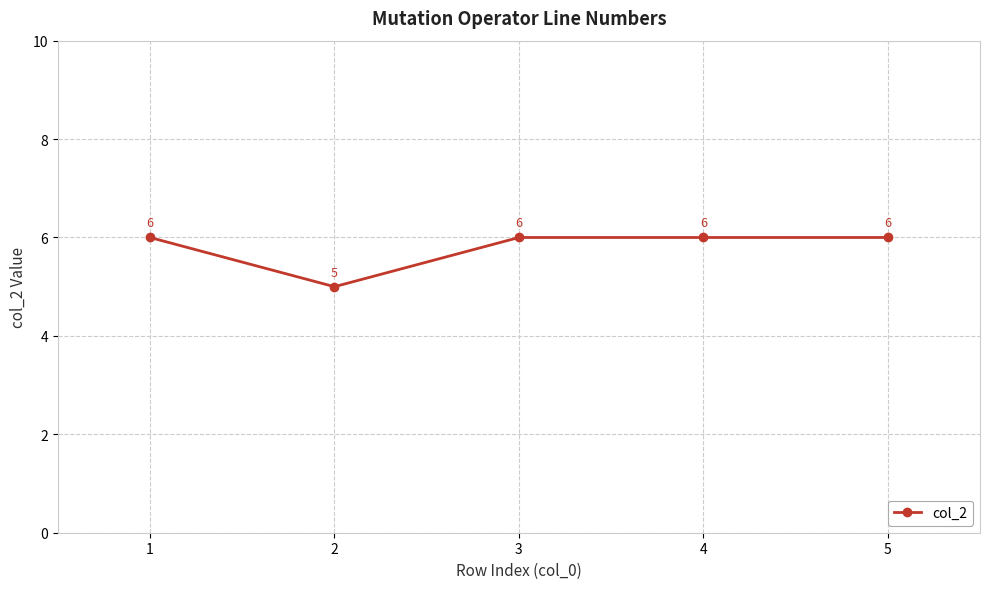

What is the sum of all values?

29